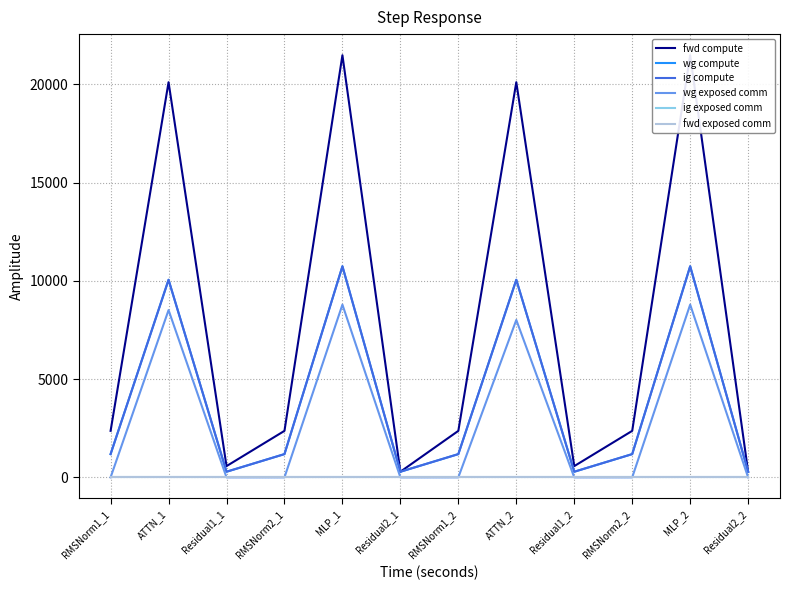

What is the spread (max minus min) of values at Residual1_2?

572.5